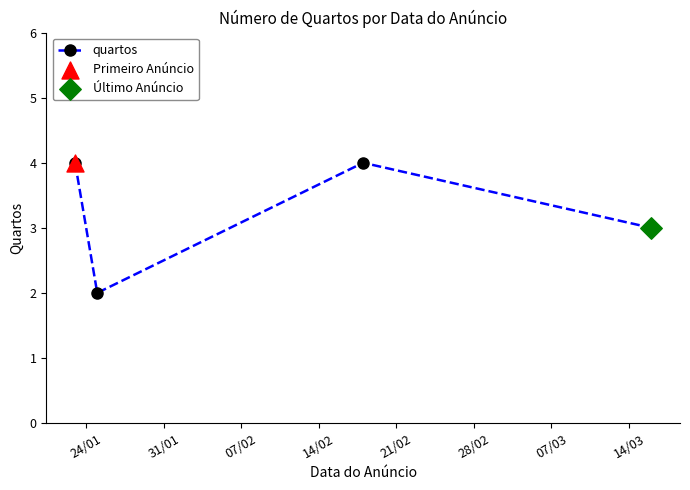

True or false: the data has more than 0 interior local peaks.

True